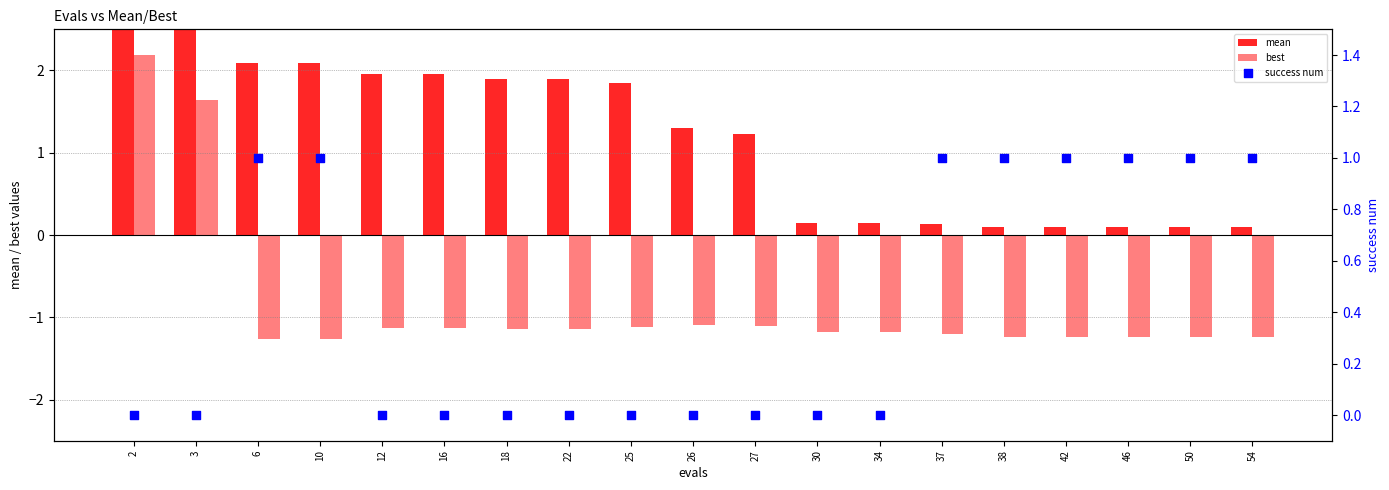

What are all the series names shown in the legend?

mean, best, success num